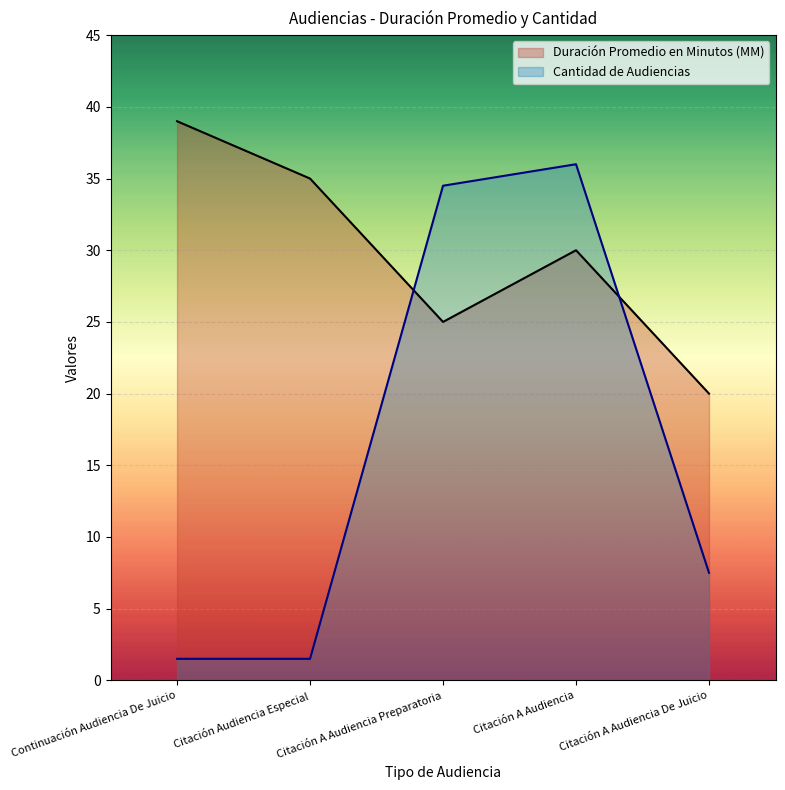

True or false: Cantidad de Audiencias has more than 2 interior local peaks.

False